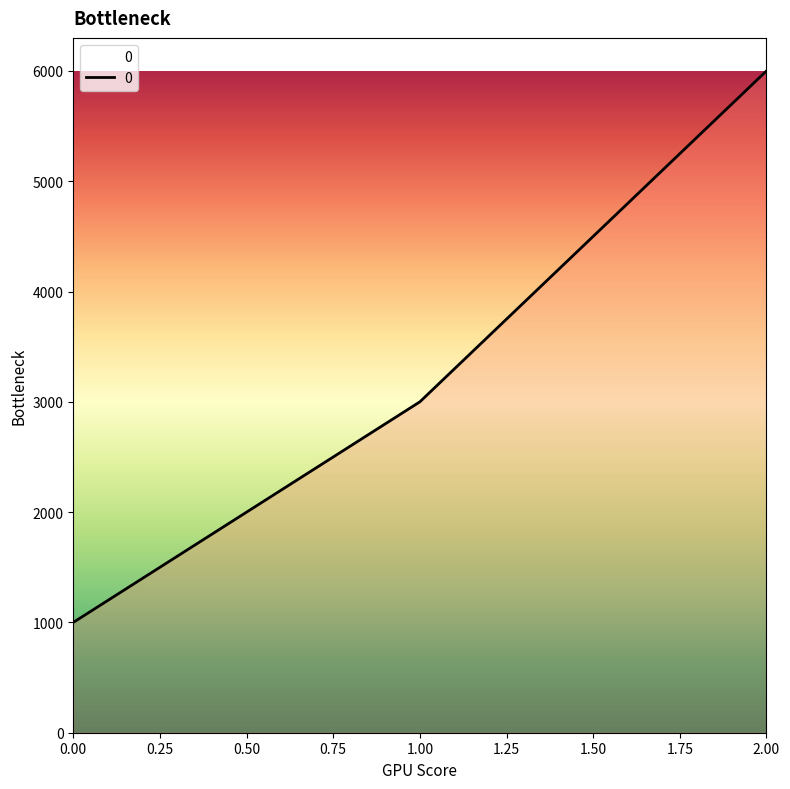

Does the chart display data point markers on the line(s)?

No